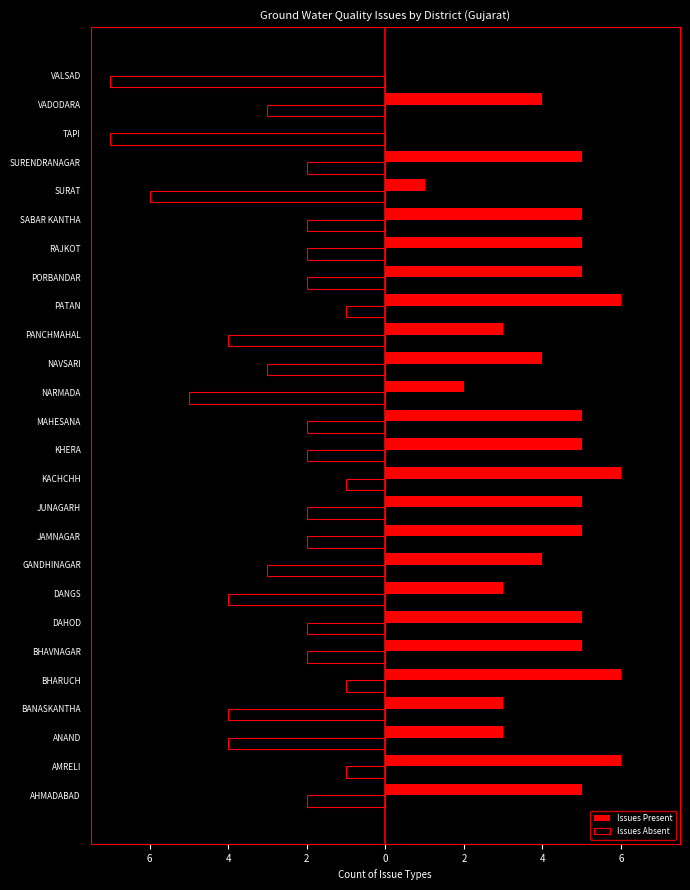

What are all the series names shown in the legend?

Issues Present, Issues Absent